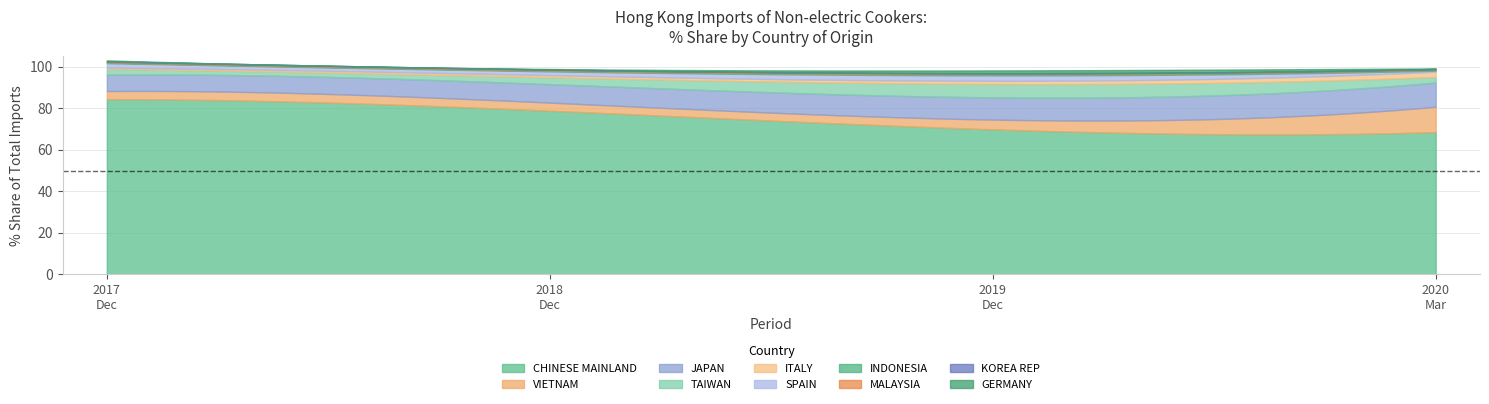

At INDONESIA, list the series in order from smallest to largest.

201712_% Share, 201812_% Share, 202003_% Share, 201912_% Share